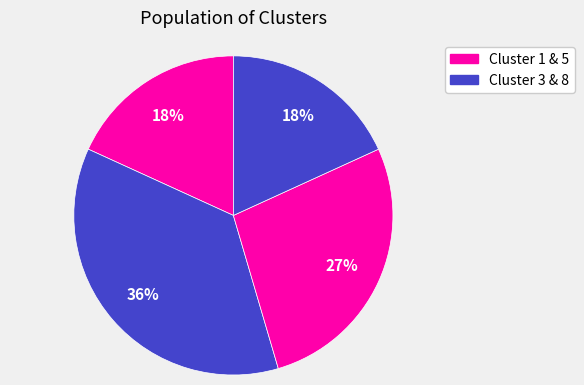

To the nearest percent, what is the difference between the largest and smallest slice percentages?

18%